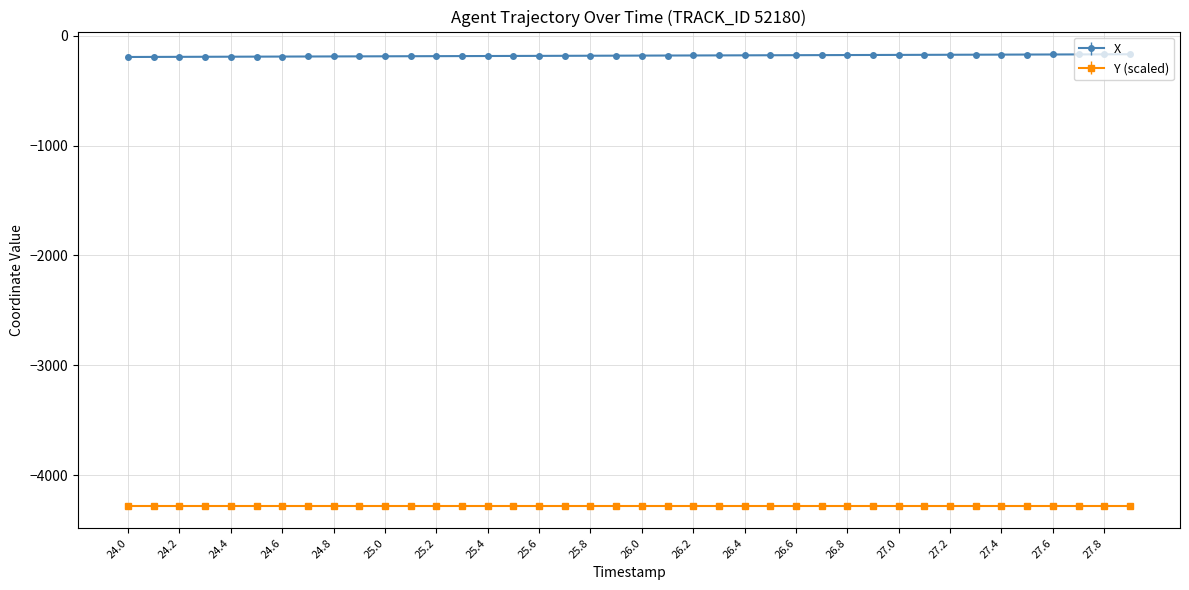

What is the sum of all X values?

-7248.9